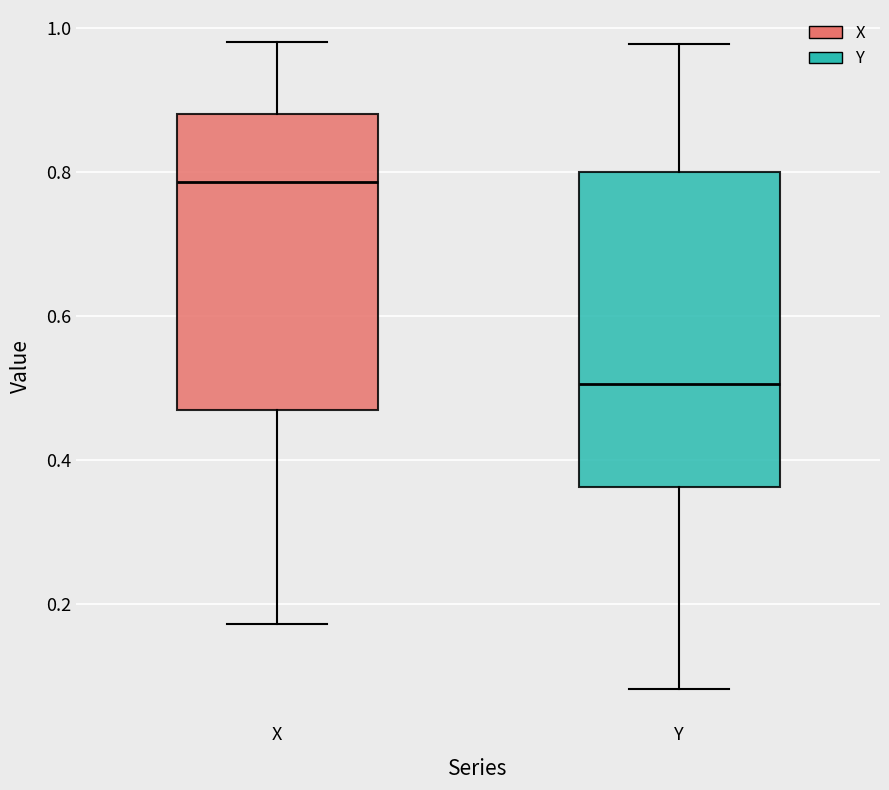

Reading left to right, transcribe this box plot: for each box, give where its median line is, the range the box spans, and where its two whiskers end, as read against the y-axis. The values are not printed on the chart, so give them approximately, as read against the axis.

X: median 0.78, box 0.48 to 0.88, whiskers 0.18 to 0.98
Y: median 0.50, box 0.36 to 0.80, whiskers 0.08 to 0.98